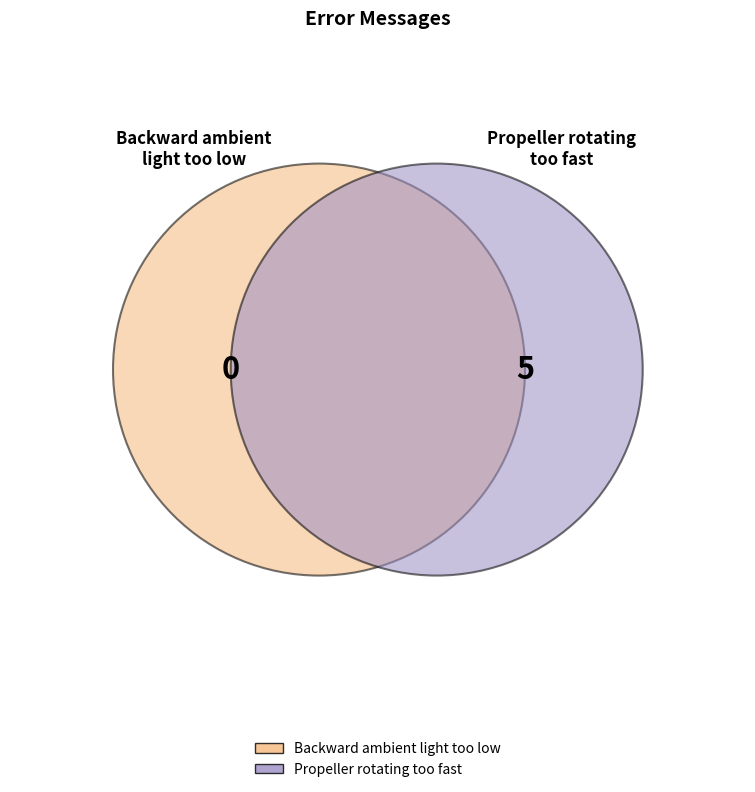

Does any single category account for the majority?

Yes